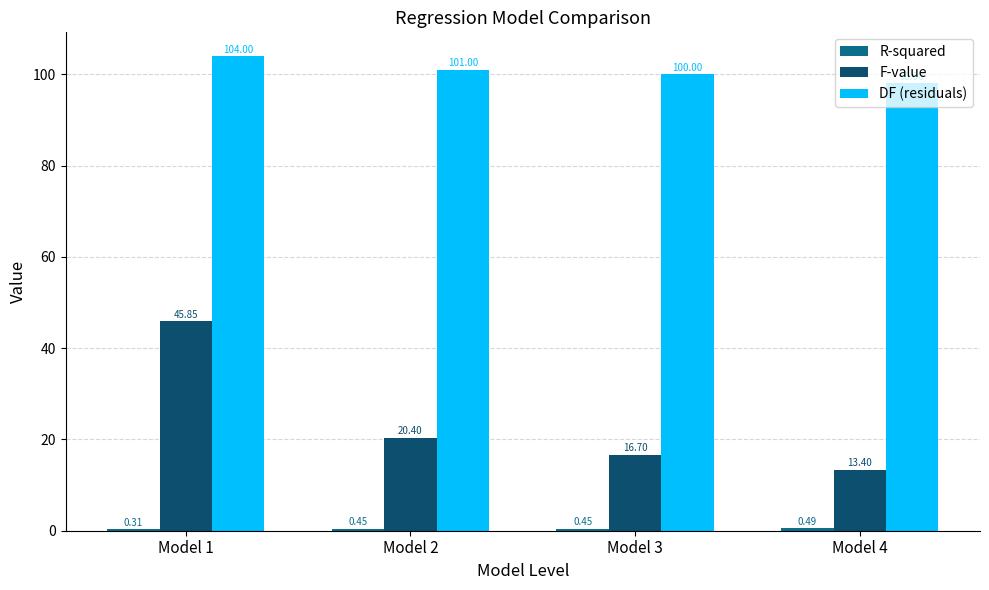

What value does the F-value series have at Model 1?

45.8